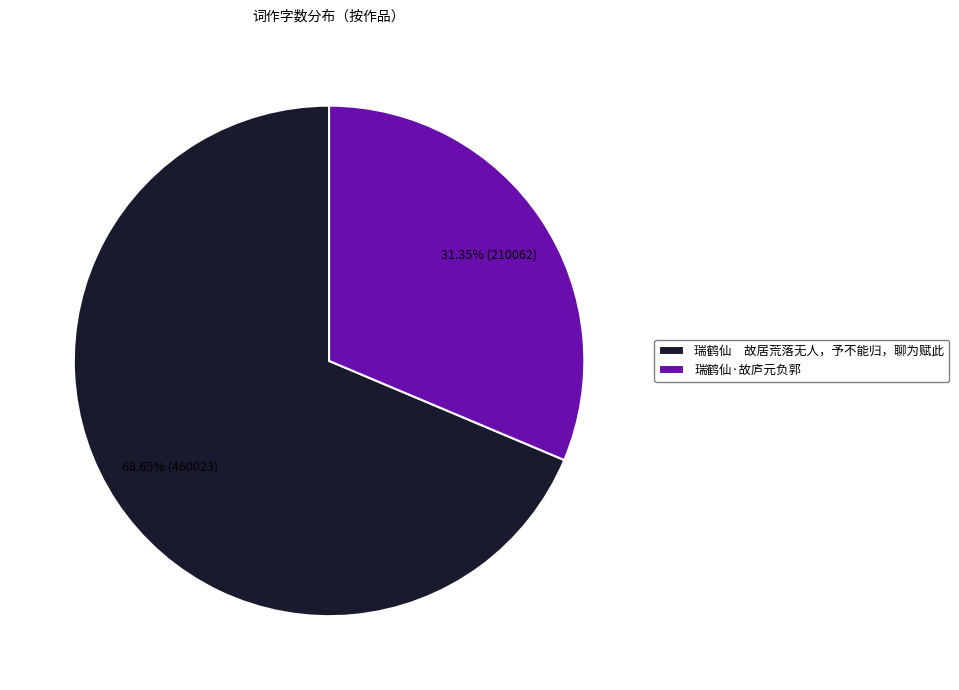

Which category accounts for the majority?

瑞鹤仙 故居荒落无人，予不能归，聊为赋此